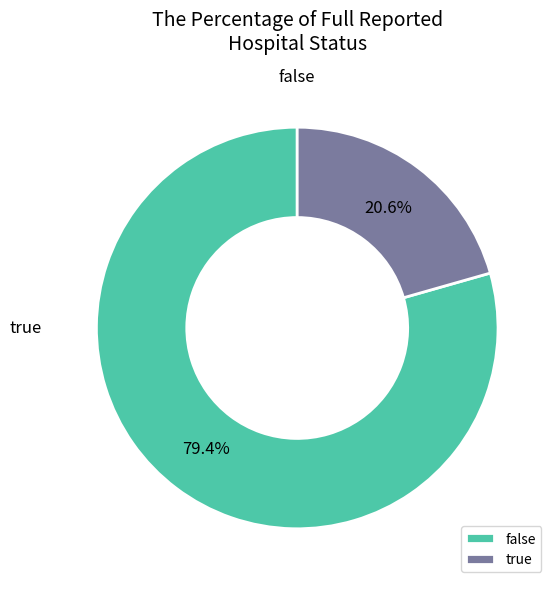

Is there a majority slice in this chart?

Yes